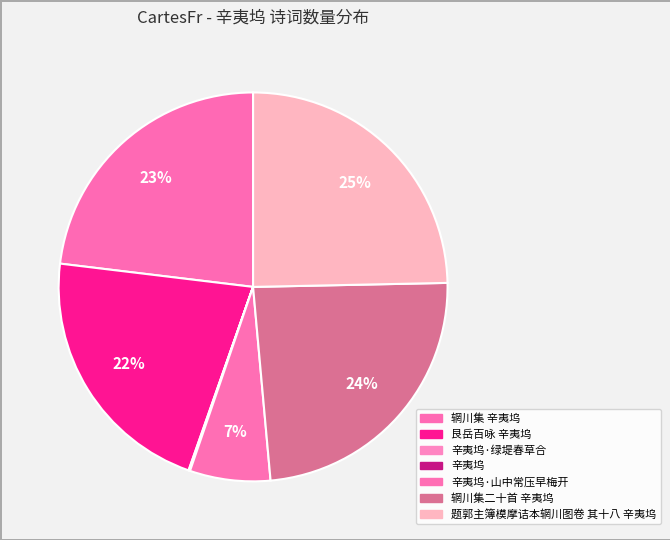

To the nearest percent, what is the difference between the 辛夷坞·绿堤春草合 and 辋川集 辛夷坞 slice percentages?

23%